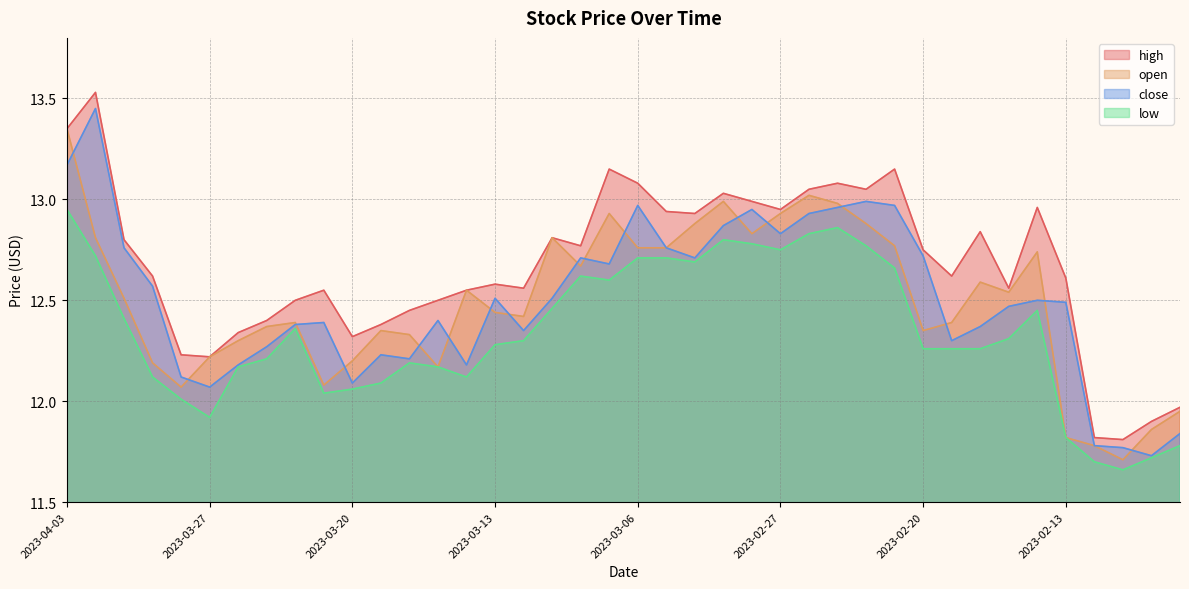

Between 2023-03-02 and 2023-02-27, which series saw the biggest shift?

close